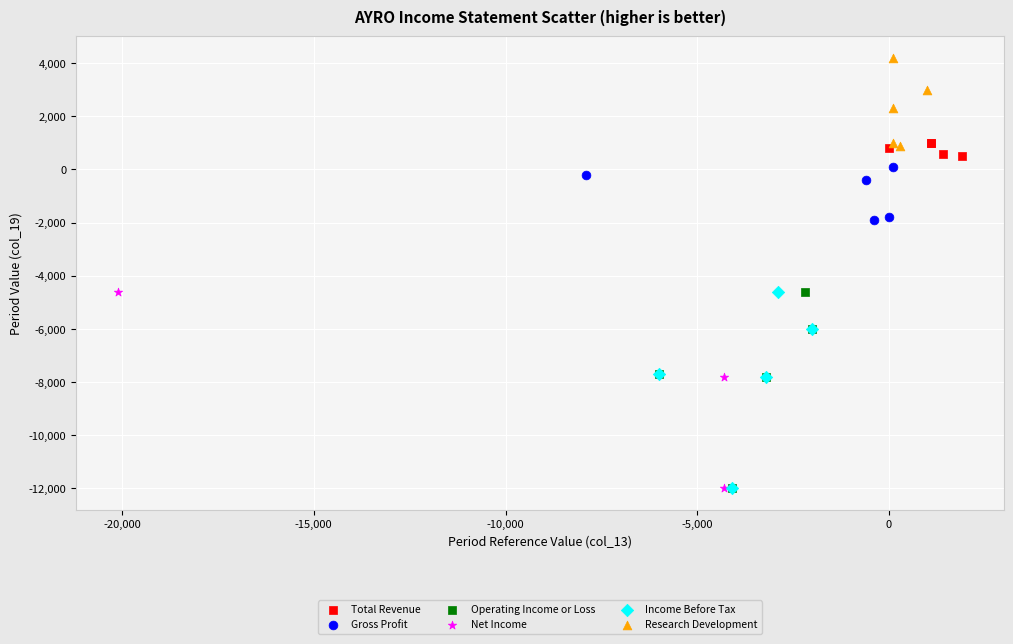

Which series contains the highest Y value?

Research Development